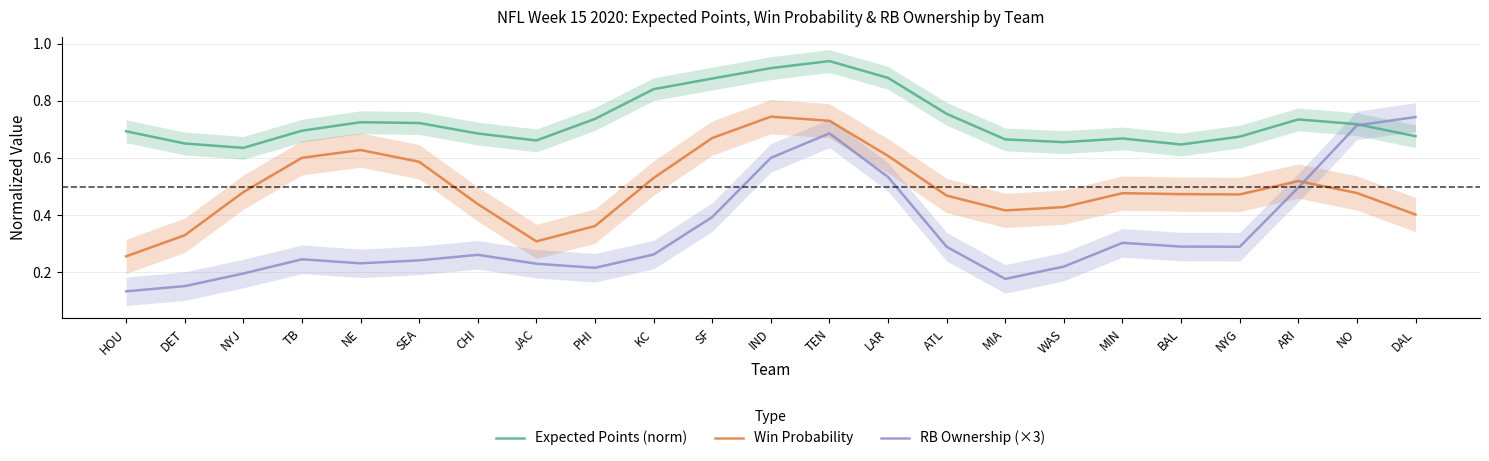

What is the average value of the RB Ownership (×3) series?

0.3